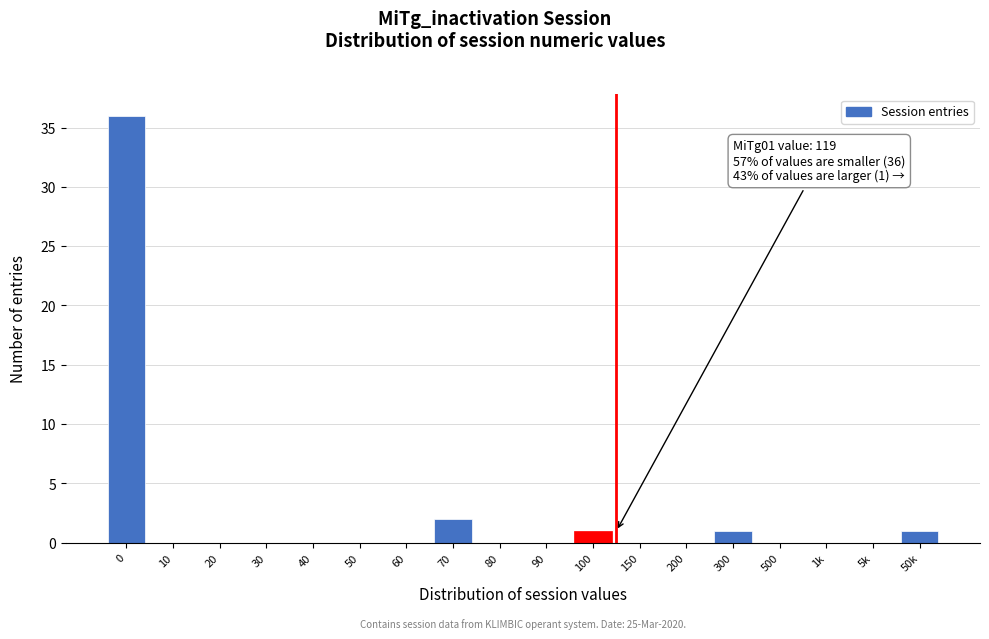

Reading left to right, extract all data points from this chart.

0=36	10=0	20=0	30=0	40=0	50=0	60=0	70=2	80=0	90=0	100=1	150=0	200=0	300=1	500=0	1k=0	5k=0	50k=1